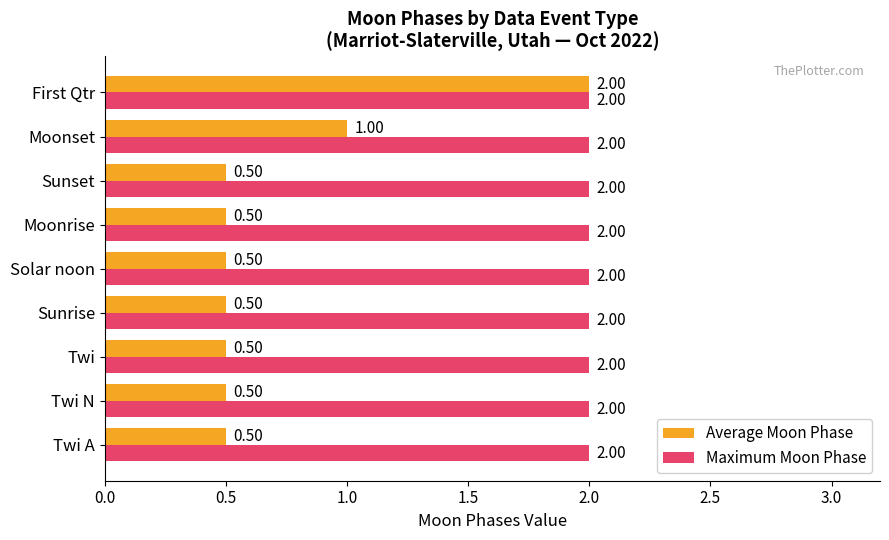

What are all the series names shown in the legend?

Average Moon Phase, Maximum Moon Phase